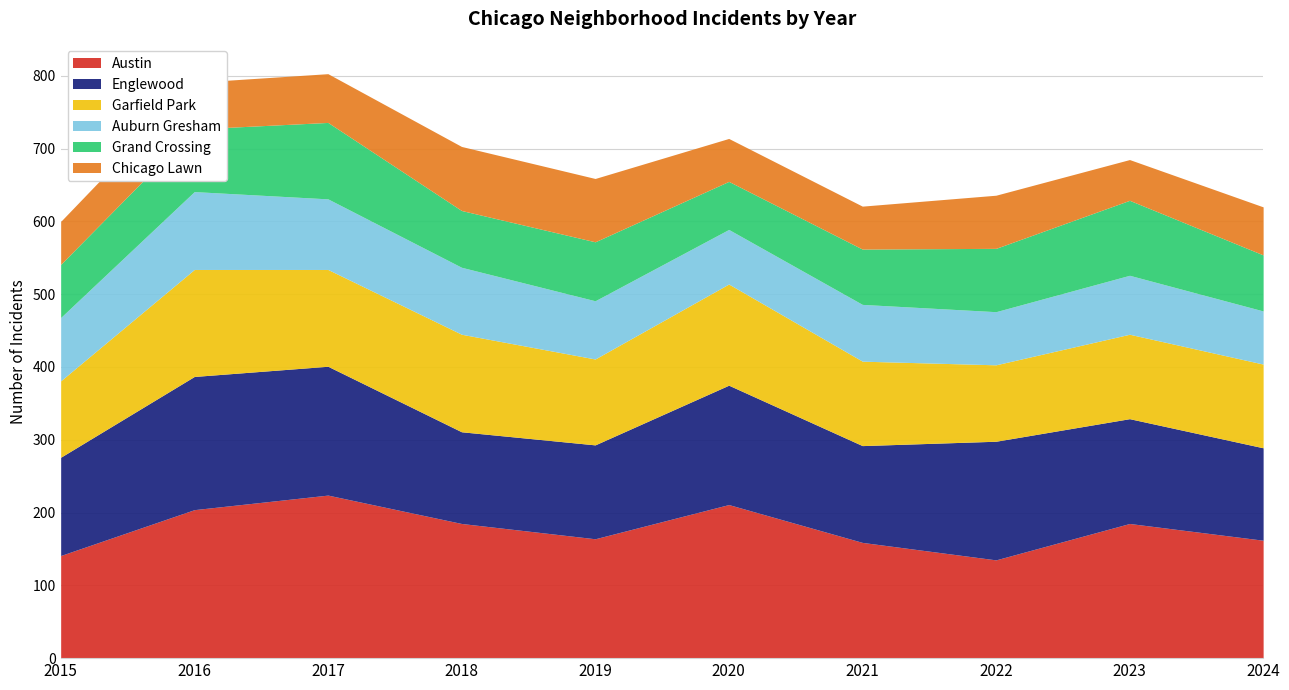

The Austin series shows 302 at 2018. True or false?

False